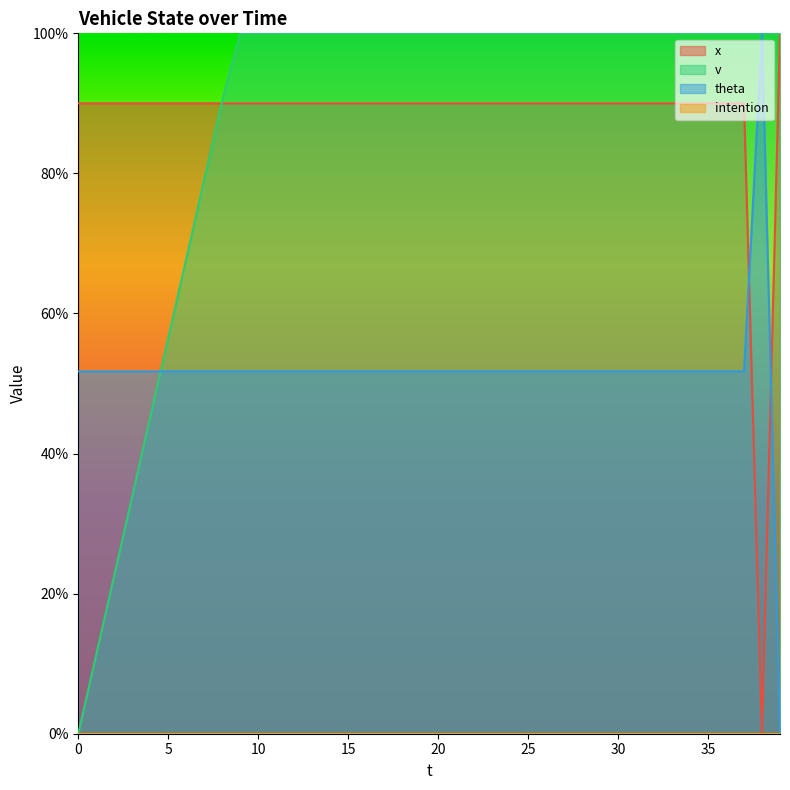

True or false: x has a value of 0.0 at 38.

True